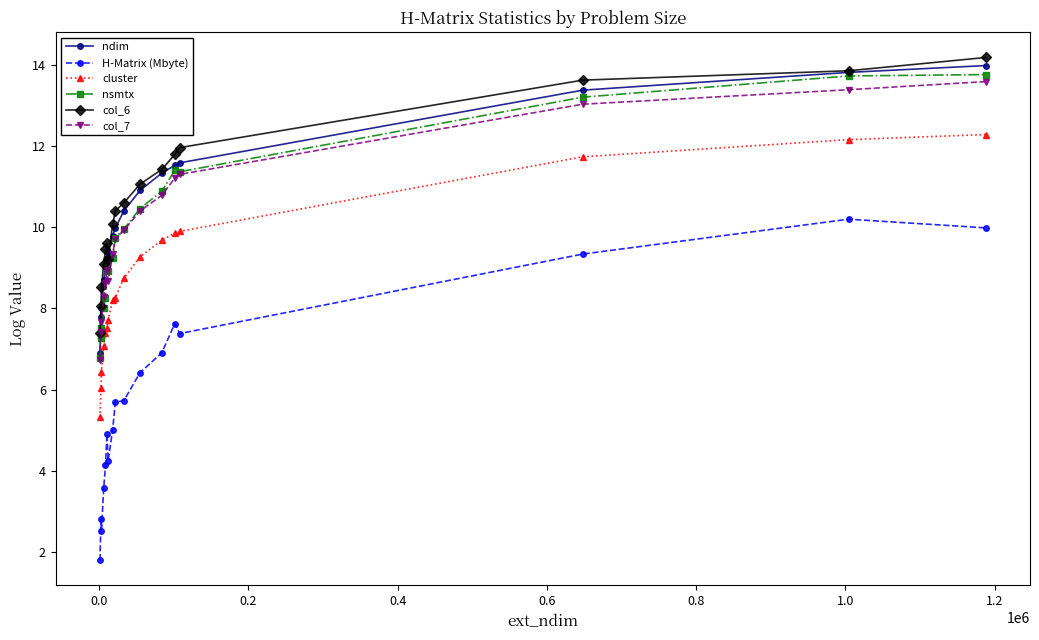

What is the difference between the maximum and minimum values in the ndim series?

7.1